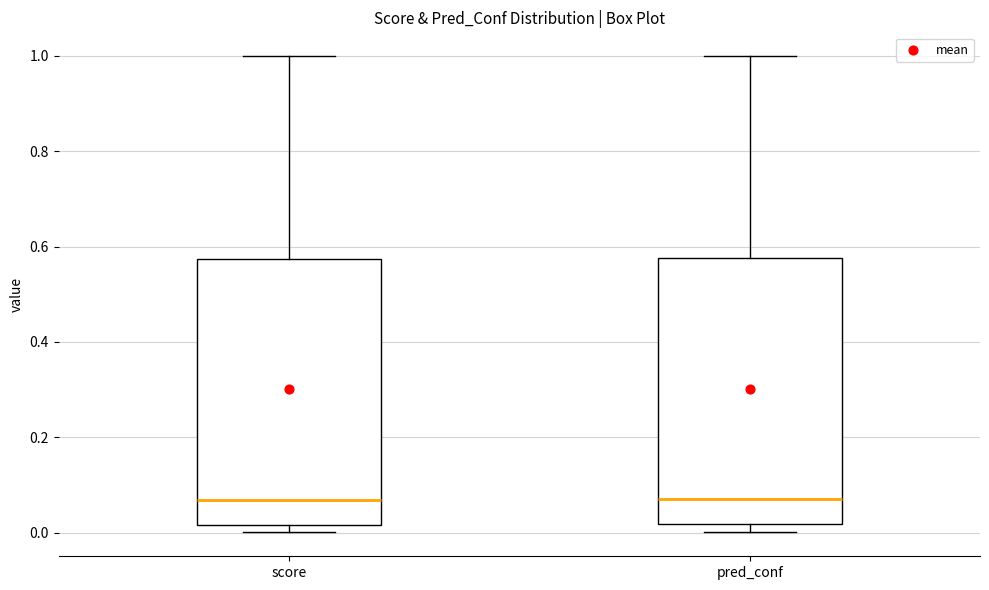

Reading left to right, transcribe this box plot: for each box, give where its median line is, the range the box spans, and where its two whiskers end, as read against the y-axis. The values are not printed on the chart, so give them approximately, as read against the axis.

score: median 0.06, box 0.02 to 0.58, whiskers 0.00 to 1.00
pred_conf: median 0.06, box 0.02 to 0.58, whiskers 0.00 to 1.00